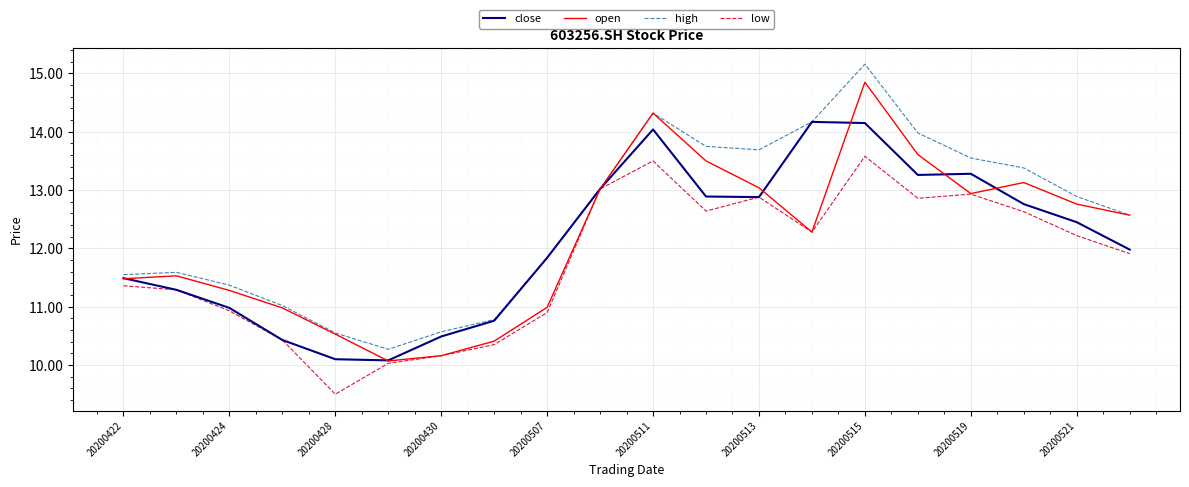

How many lines are shown in the chart?

4